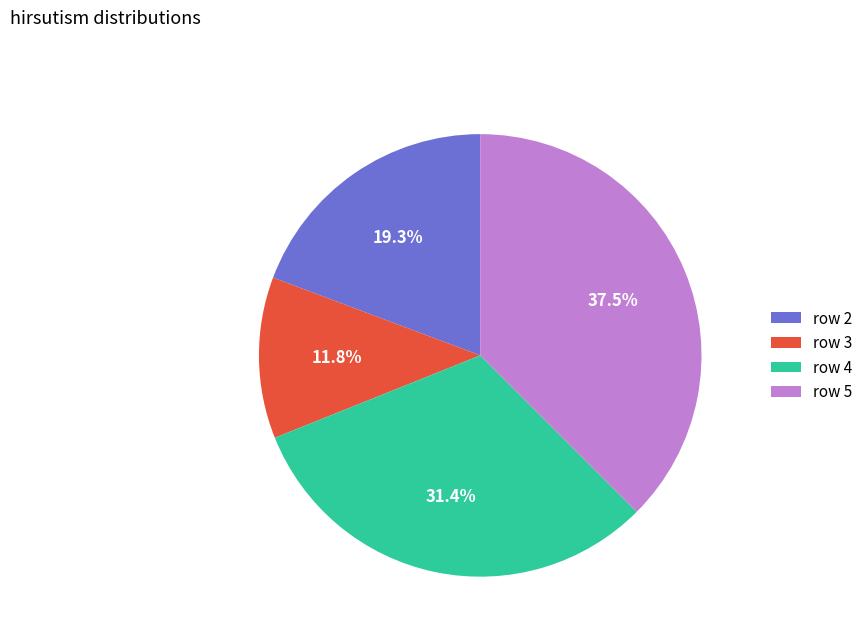

Does row 2 represent more than half of the total?

No